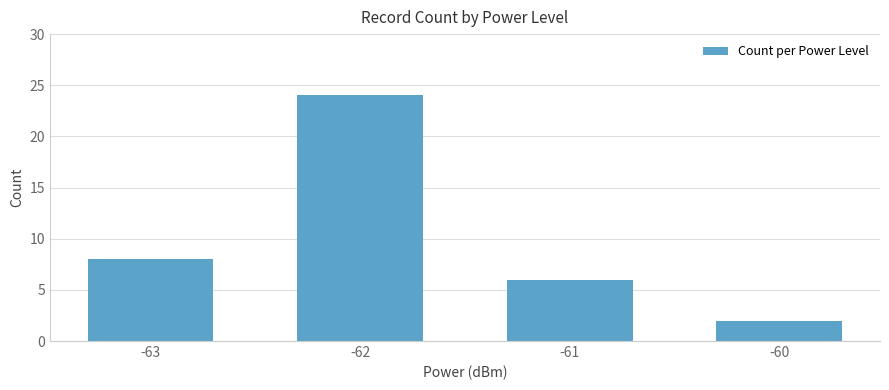

What is the ratio of the value at -62 to the value at -60?

12.0